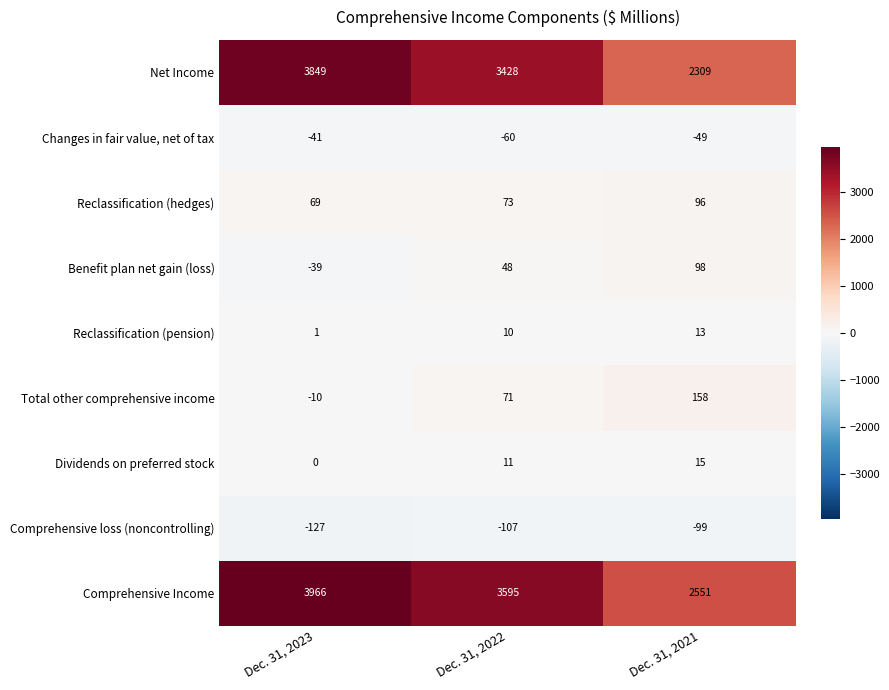

True or false: Changes in fair value, net of tax has a value of -41 at Dec. 31, 2023.

True